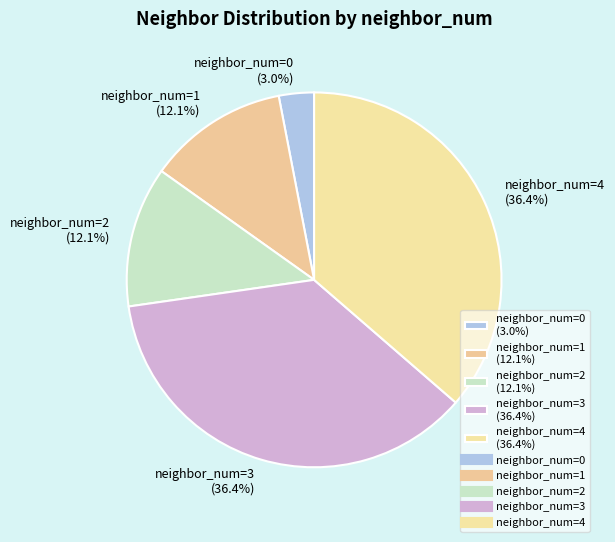

Which category has the smallest portion of the pie?

neighbor_num=0 (3.0%)